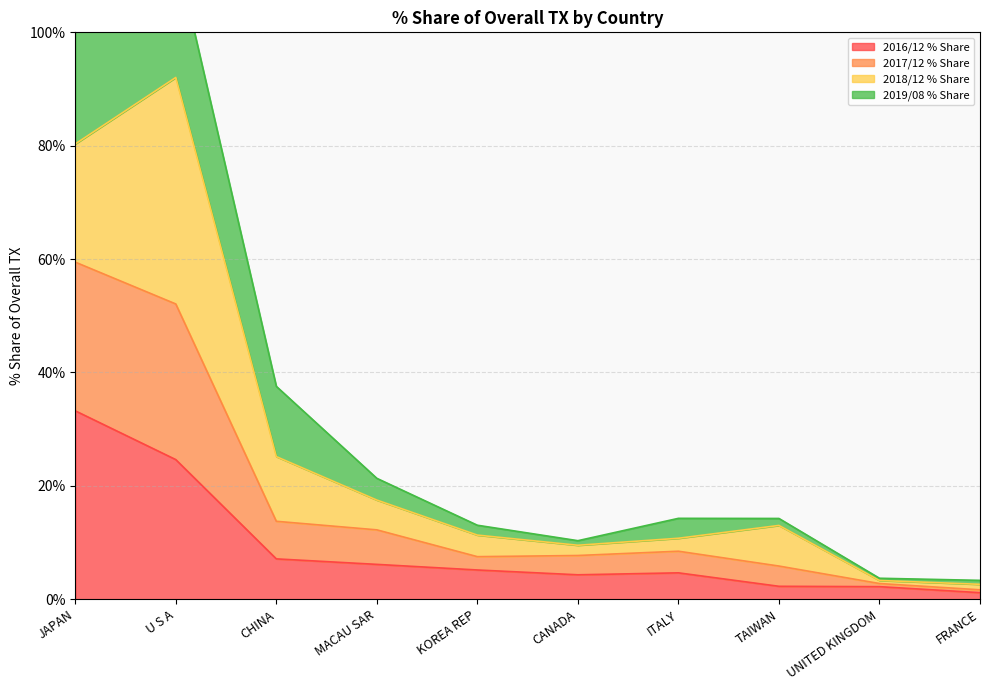

Where is 2016/12 % Share nearest to the value 17?

U S A